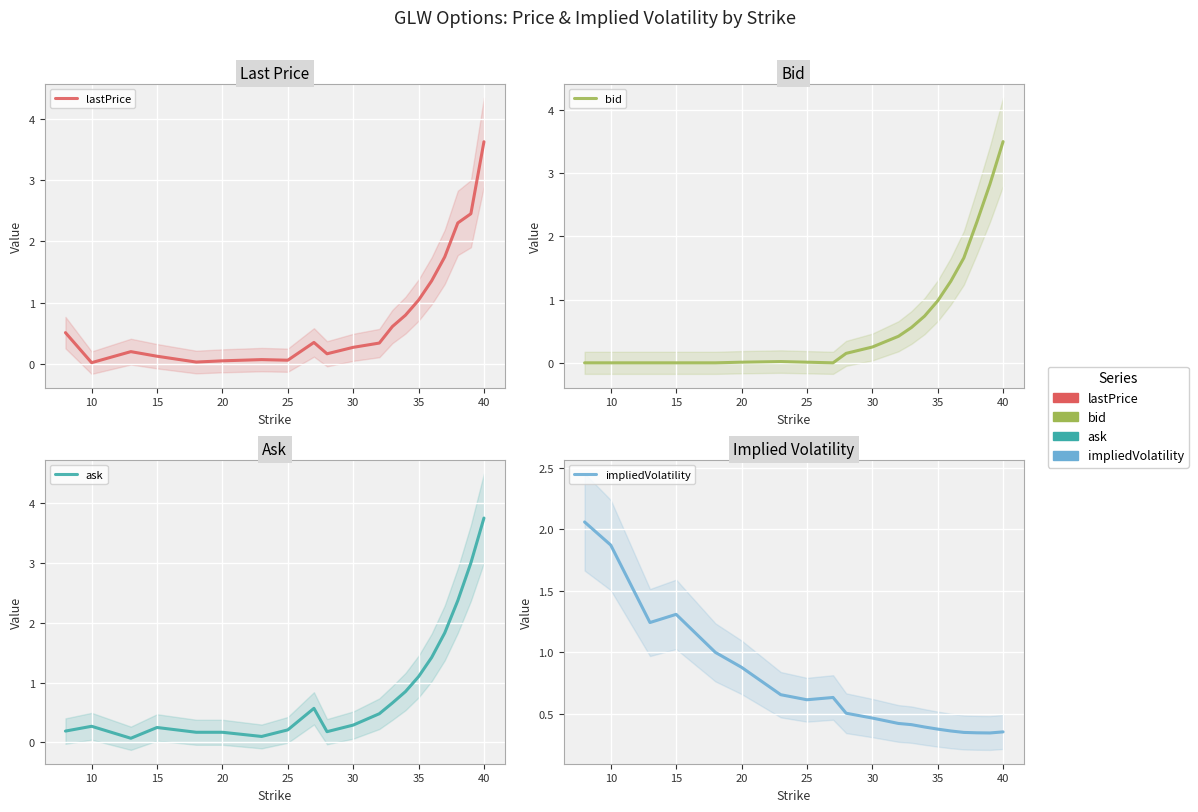

What is the sum of all bid values?

14.7